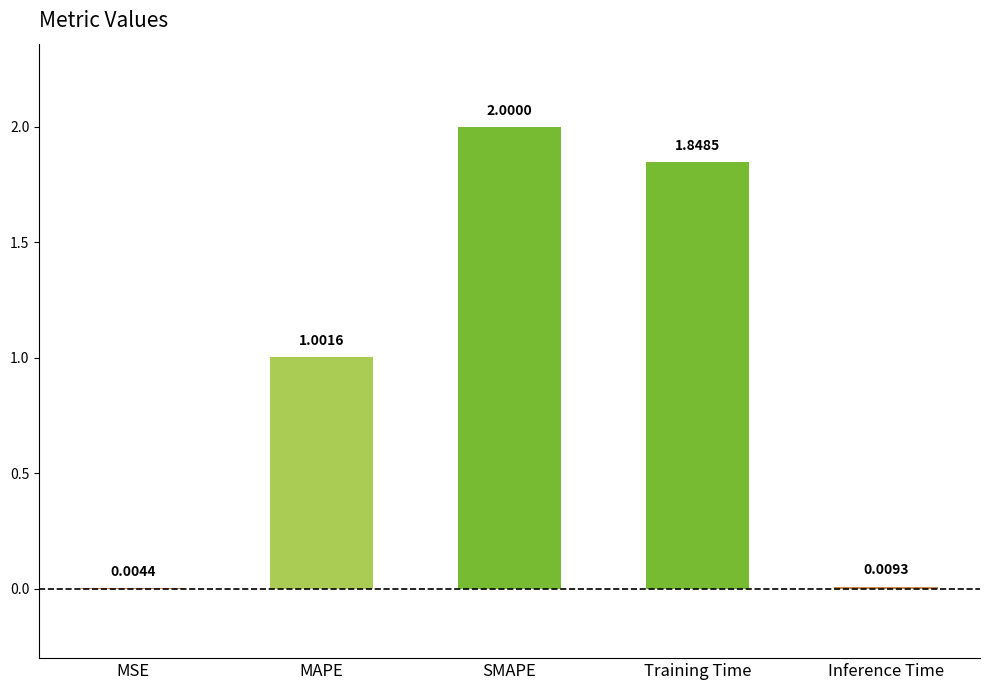

Between Inference Time and Training Time, which is larger?

Training Time